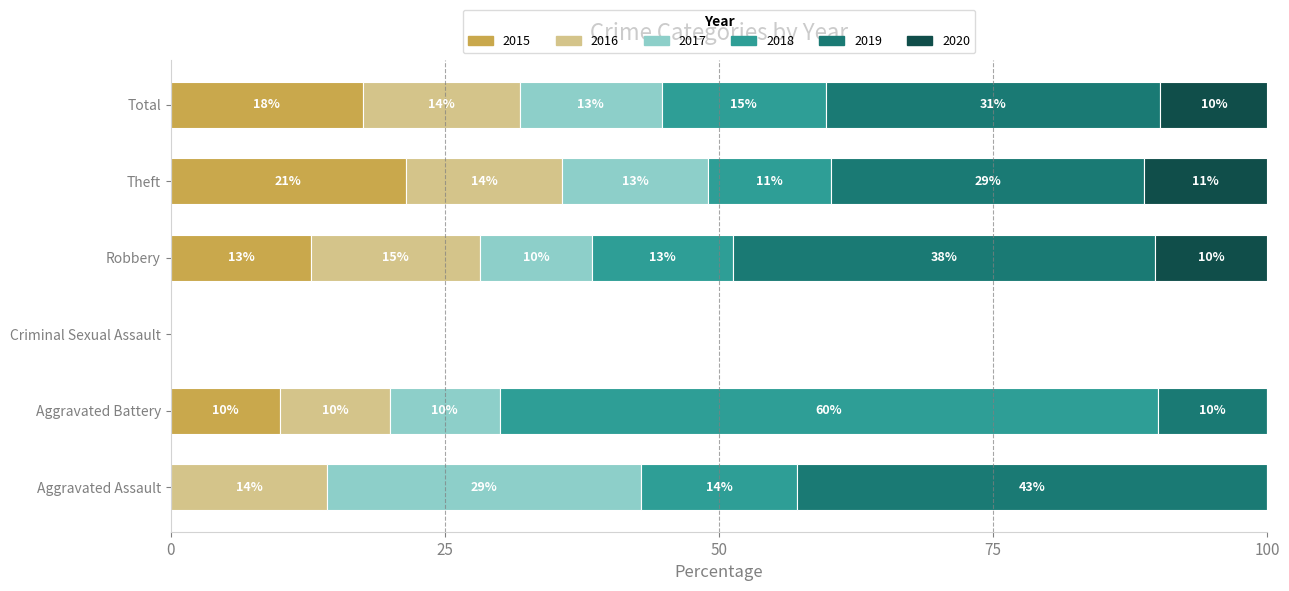

What are all the series names shown in the legend?

2015, 2016, 2017, 2018, 2019, 2020